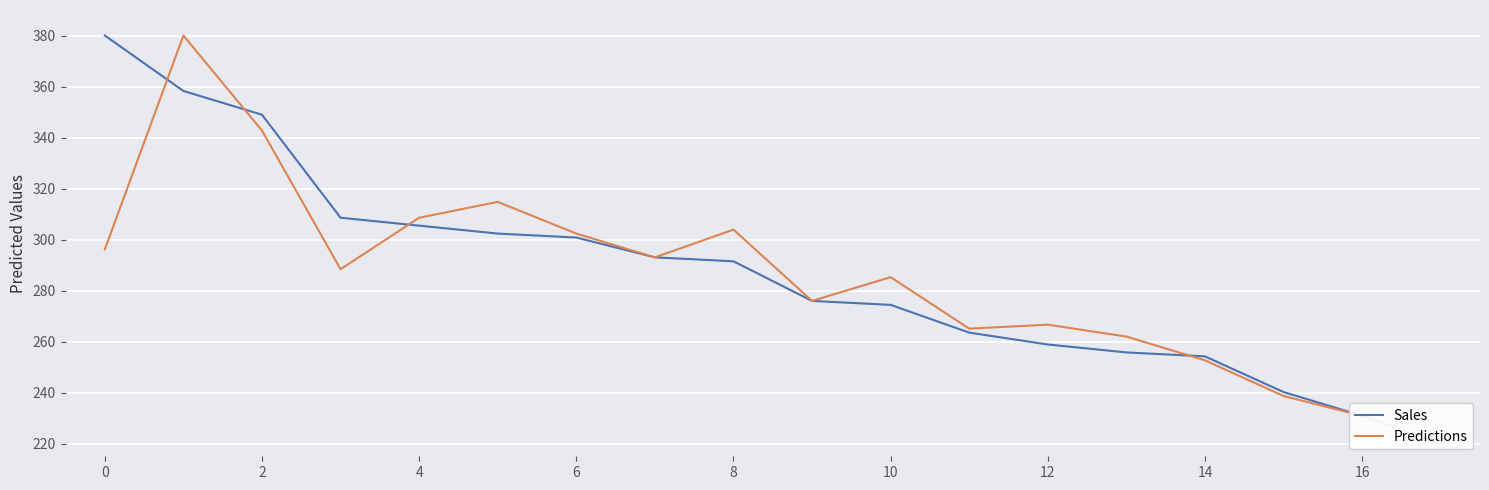

What is the sum of all Sales values?

5162.3